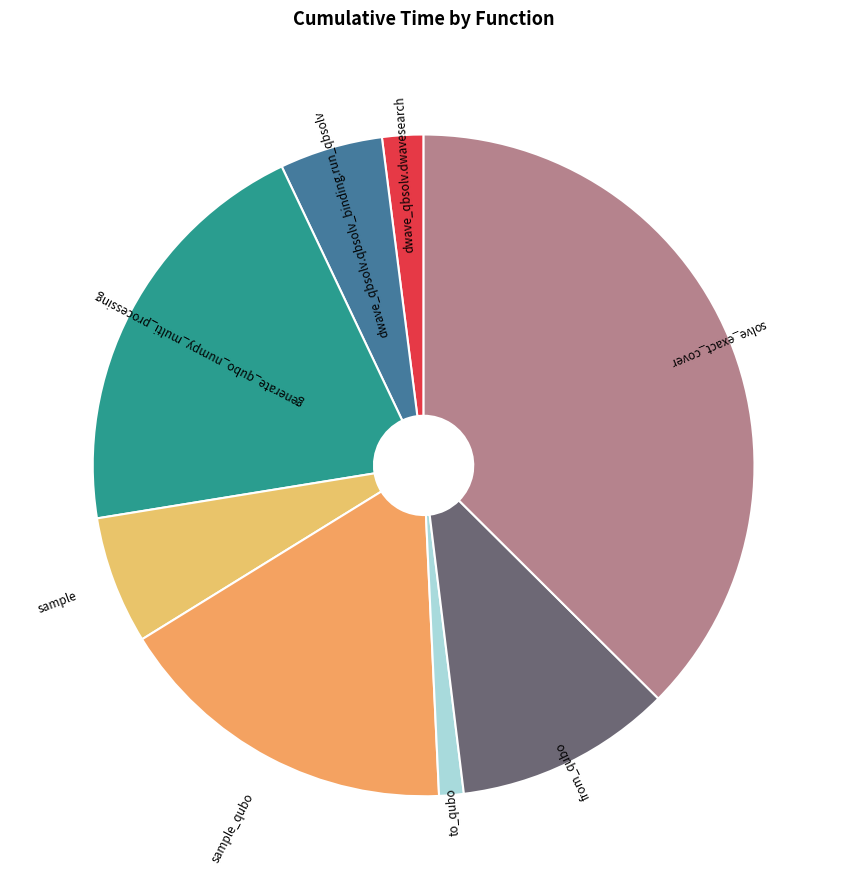

How many slices are in this pie chart?

8